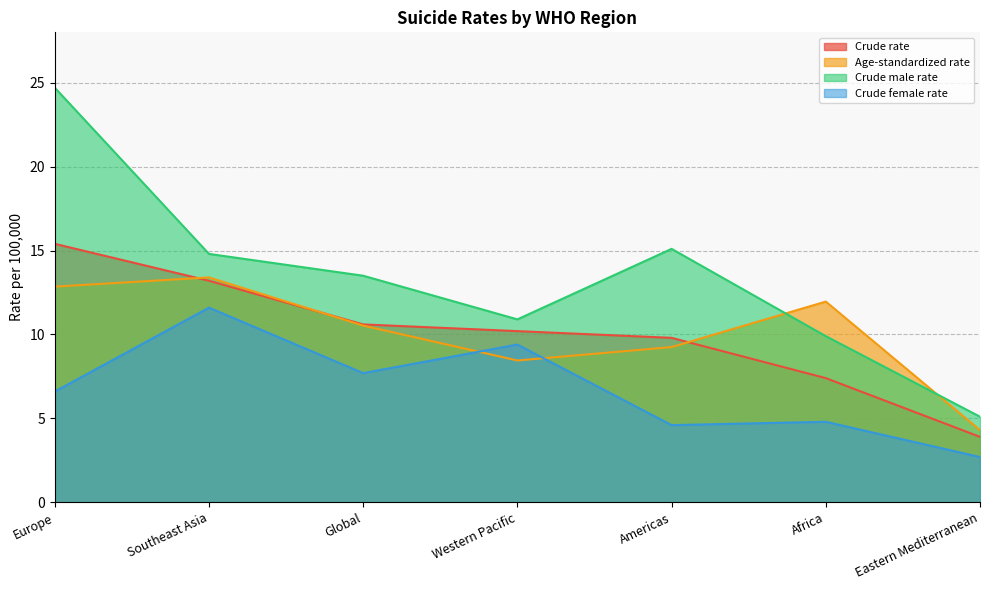

What is the difference between the maximum and minimum values in the Crude rate series?

11.5